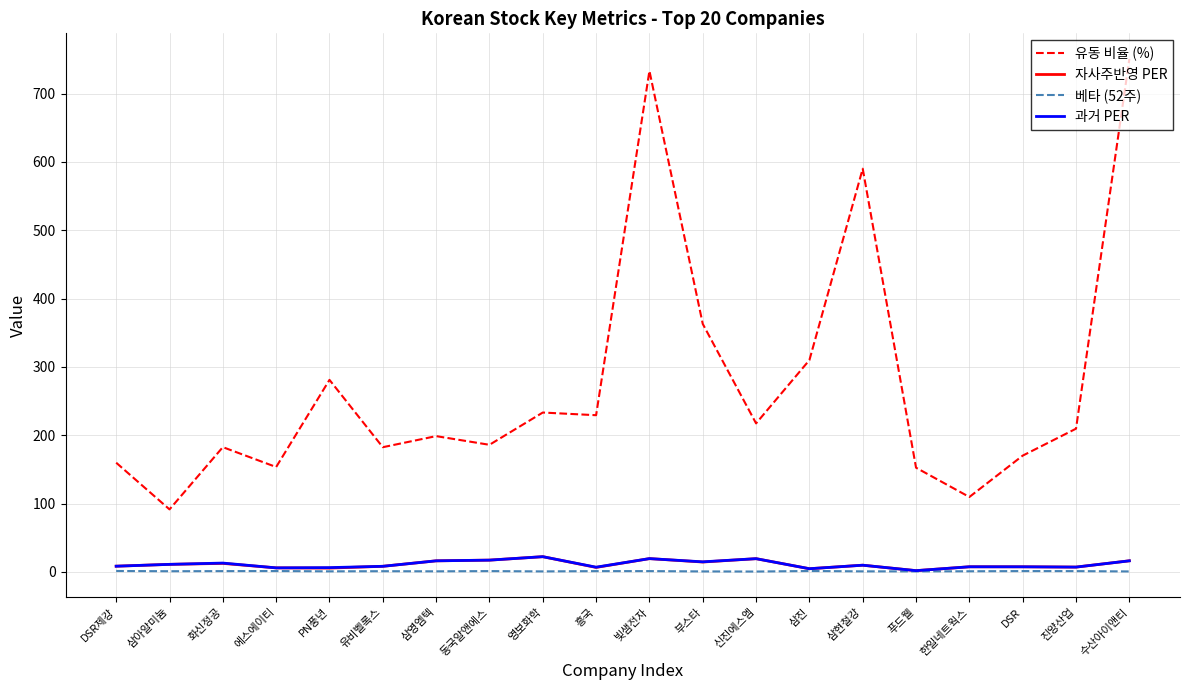

True or false: 베타 (52주) and 유동 비율 (%) intersect in this chart.

False